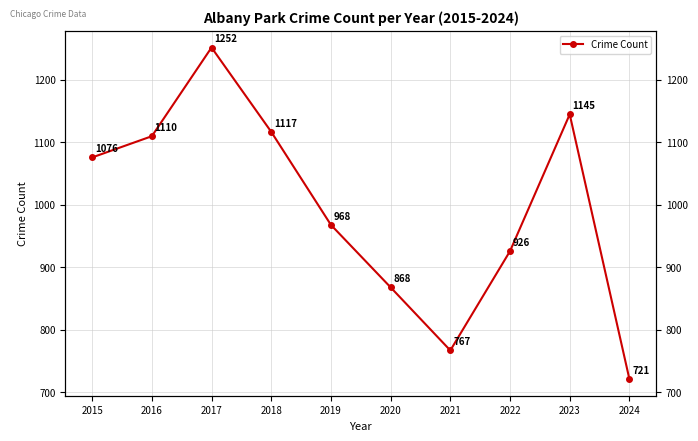

What is the value of the 4th point from the left?

1117